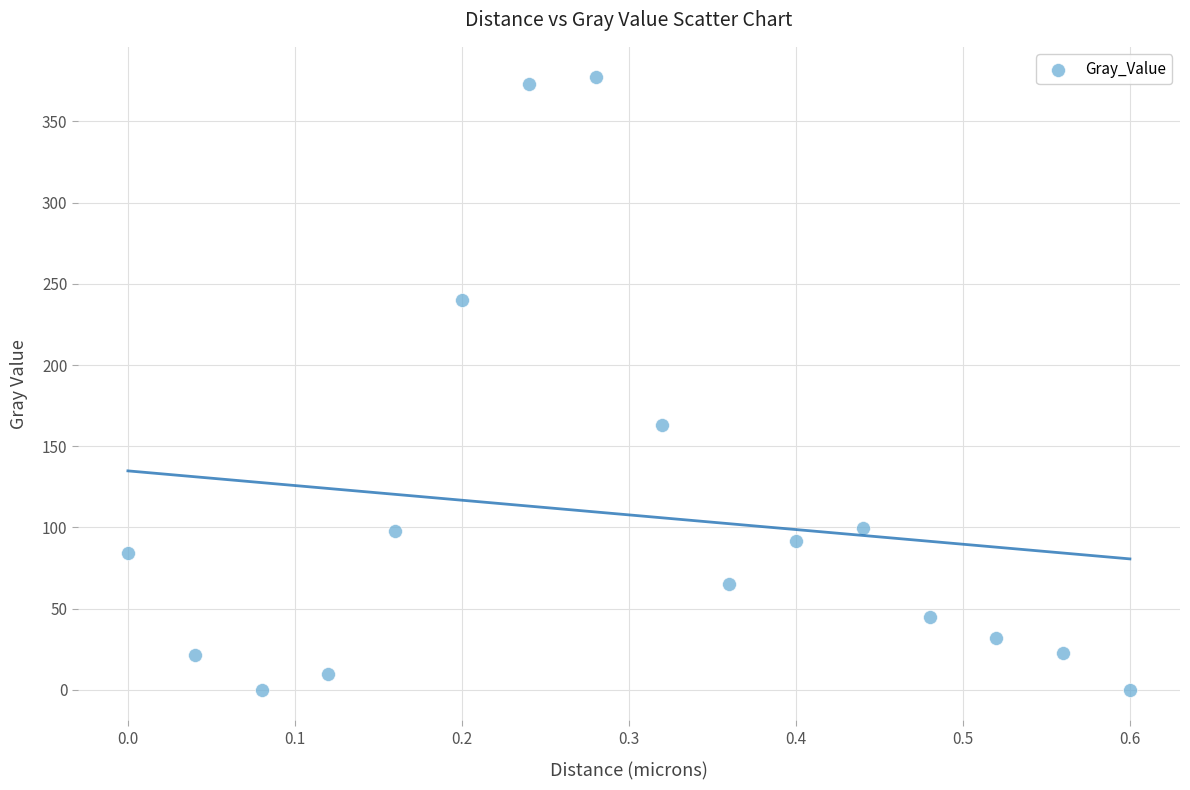

What Y value in the scatter plot is closest to 188?

163.2